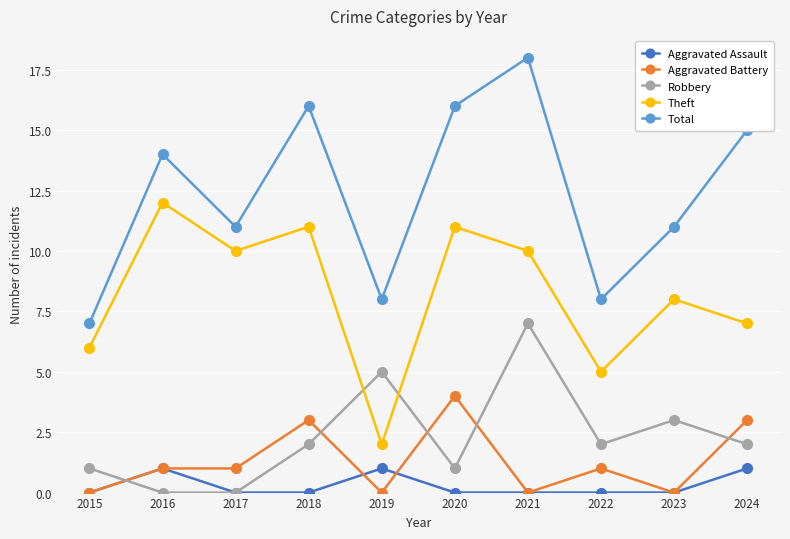

What is the spread (max minus min) of values at 2015?

7